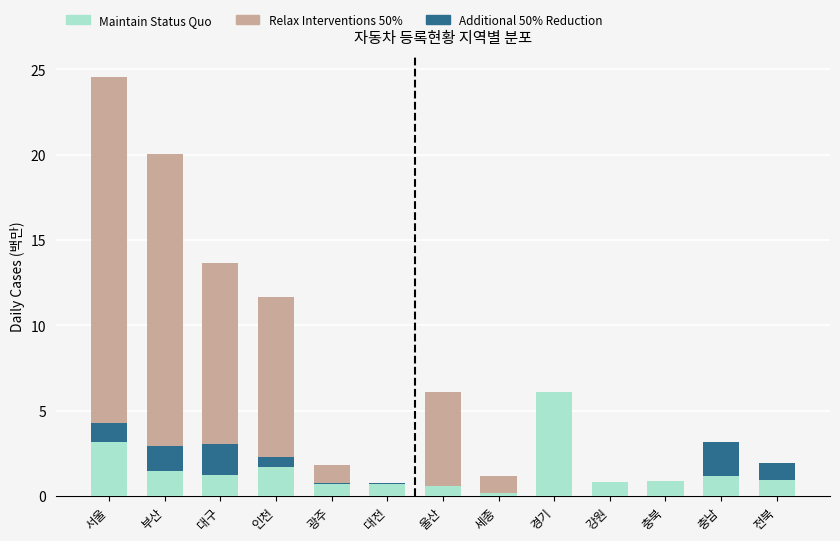

How many data points does each series have?

13